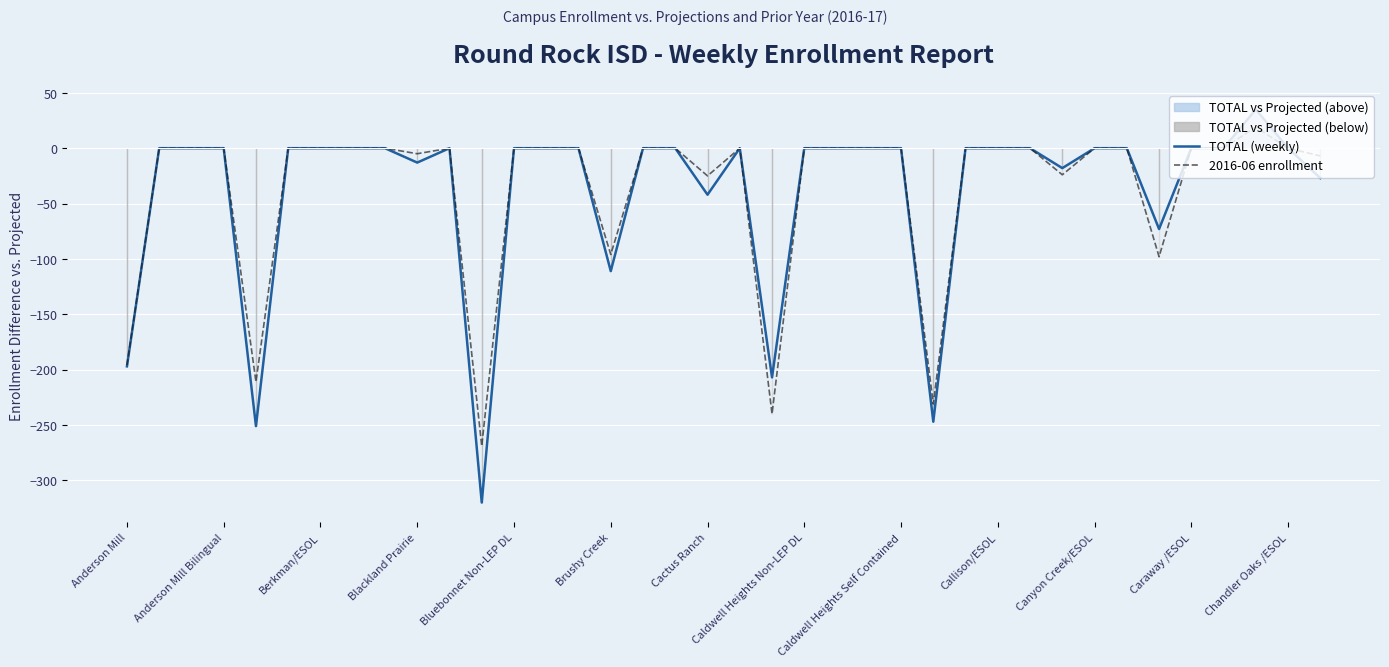

Is it true that TOTAL (weekly) equals -211 at Caraway /ESOL?

False